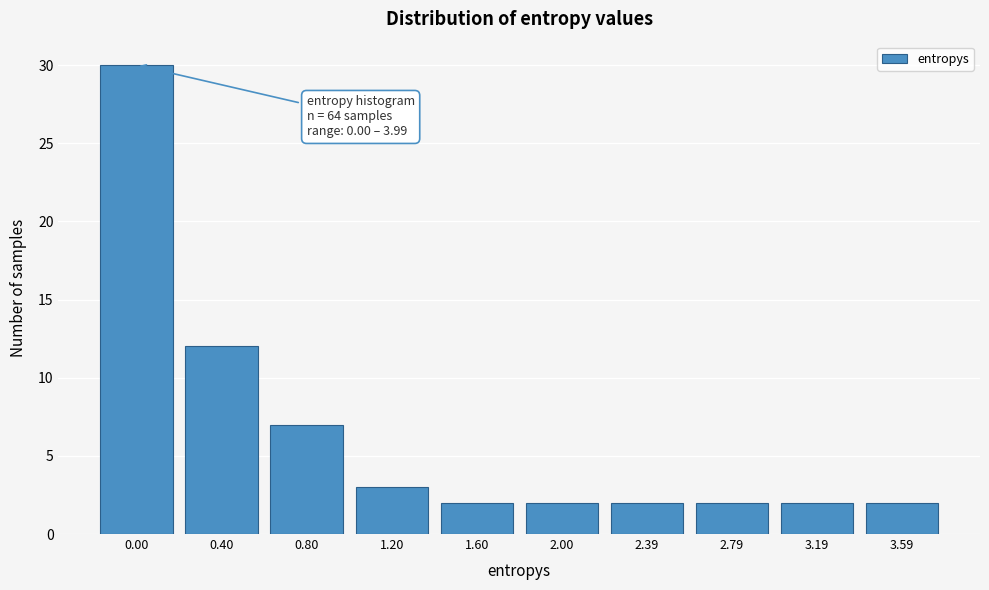

Reading left to right, transcribe all the data shown in this chart.

30	12	7	3	2	2	2	2	2	2